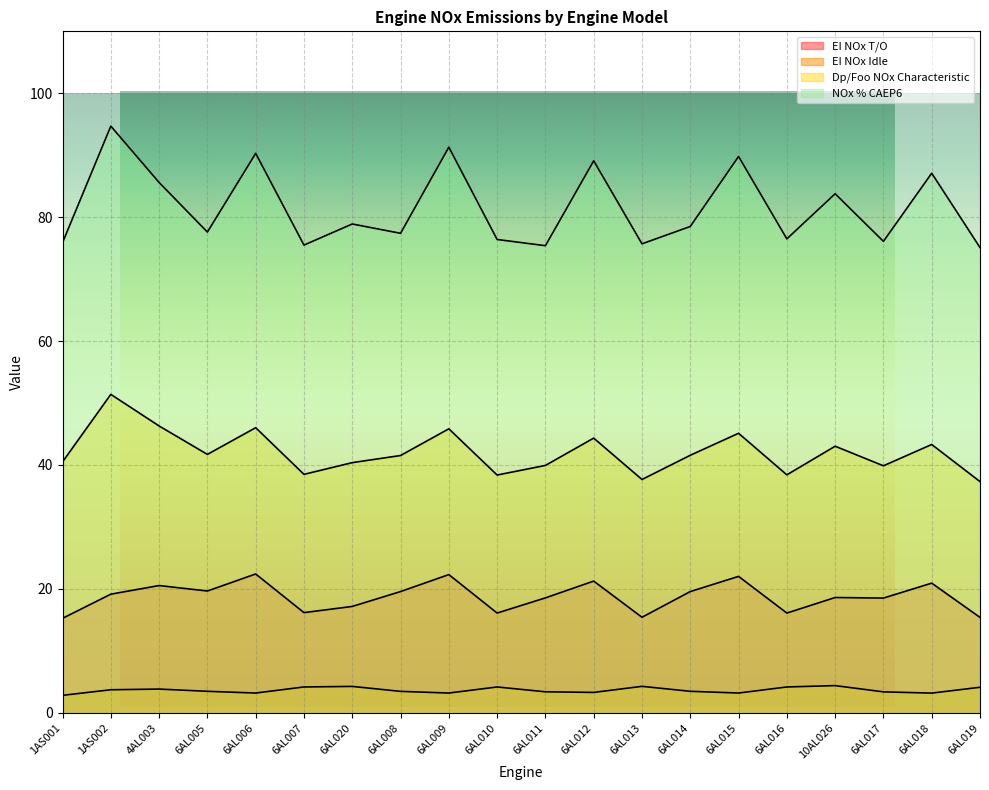

Reading right to left, list all the values displayed in this chart.

EI NOx T/O: 15.4	20.9	18.5	18.6	16.1	22.0	19.6	15.4	21.3	18.6	16.1	22.3	19.6	17.2	16.2	22.4	19.7	20.5	19.1	15.2
EI NOx Idle: 4.1	3.2	3.4	4.4	4.2	3.2	3.5	4.3	3.3	3.4	4.2	3.2	3.5	4.3	4.2	3.2	3.5	3.8	3.7	2.8
Dp/Foo NOx Characteristic: 37.3	43.3	39.9	43.0	38.4	45.1	41.6	37.7	44.3	39.9	38.4	45.8	41.5	40.4	38.5	46.0	41.7	46.3	51.4	40.5
NOx % CAEP6: 75.1	87.1	76.1	83.8	76.5	89.8	78.5	75.7	89.1	75.4	76.4	91.3	77.4	78.9	75.5	90.3	77.6	85.6	94.7	75.9